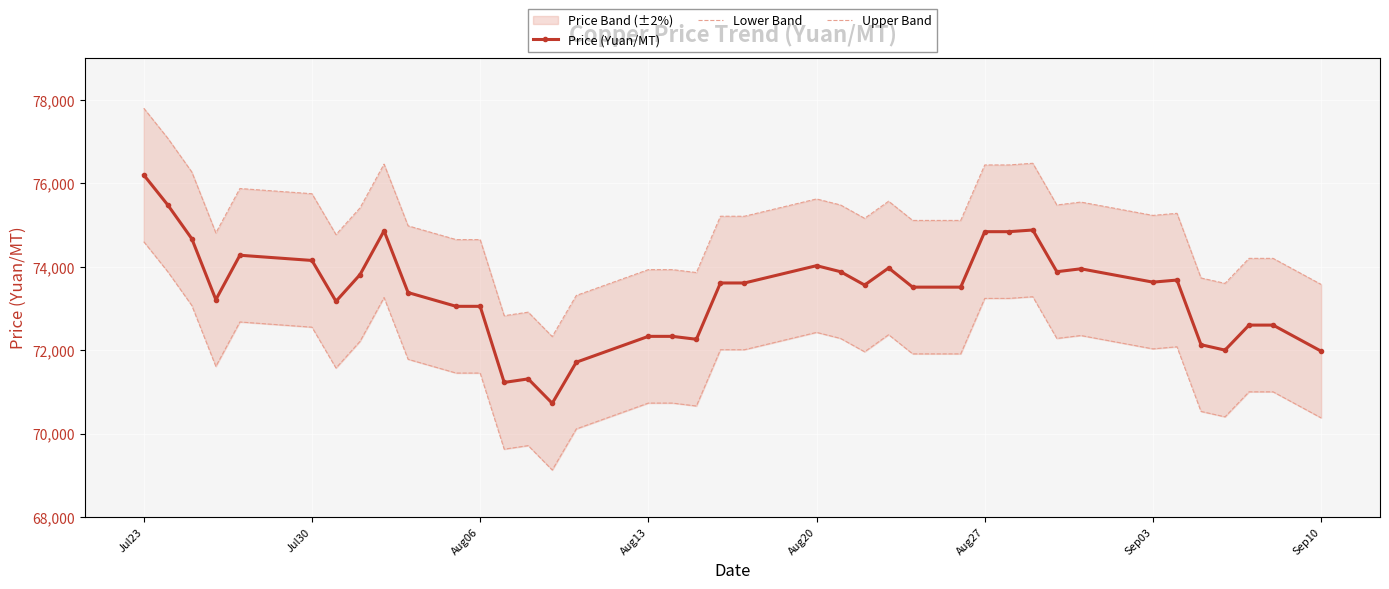

How many data points in Upper Band are above 75160?

19